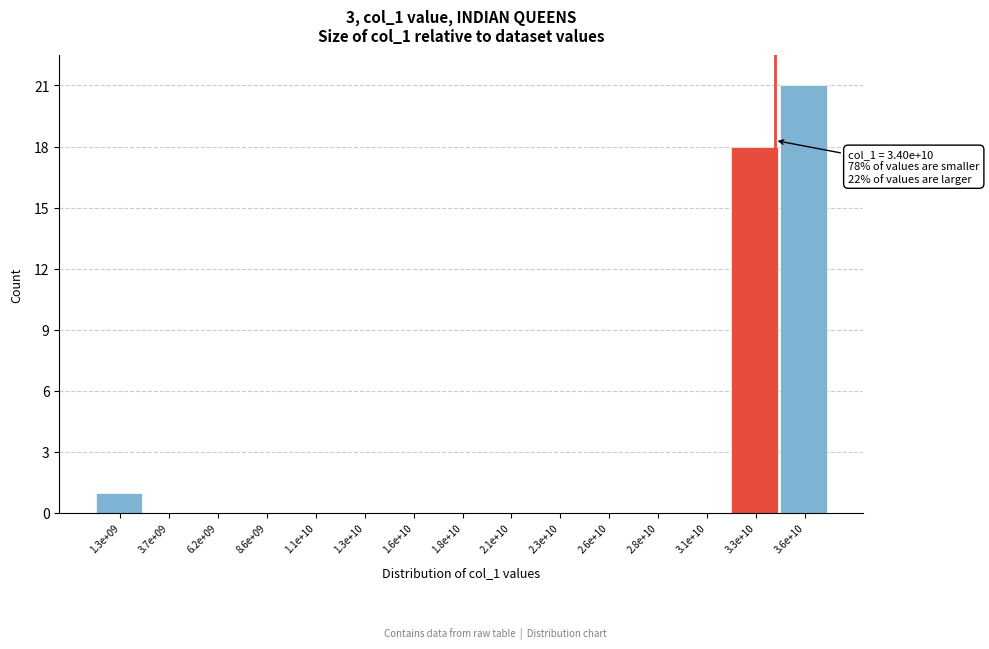

Reading left to right, what are all the values shown in this chart?

1.3e+09=1	3.7e+09=0	6.2e+09=0	8.6e+09=0	1.1e+10=0	1.3e+10=0	1.6e+10=0	1.8e+10=0	2.1e+10=0	2.3e+10=0	2.6e+10=0	2.8e+10=0	3.1e+10=0	3.3e+10=18	3.6e+10=21